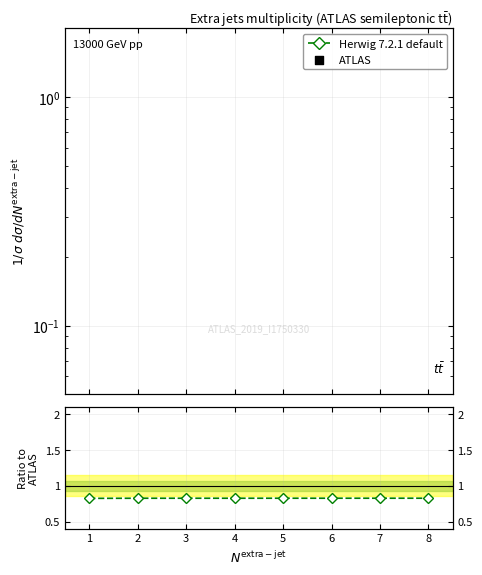

At which category is the sum across all series the highest?

8